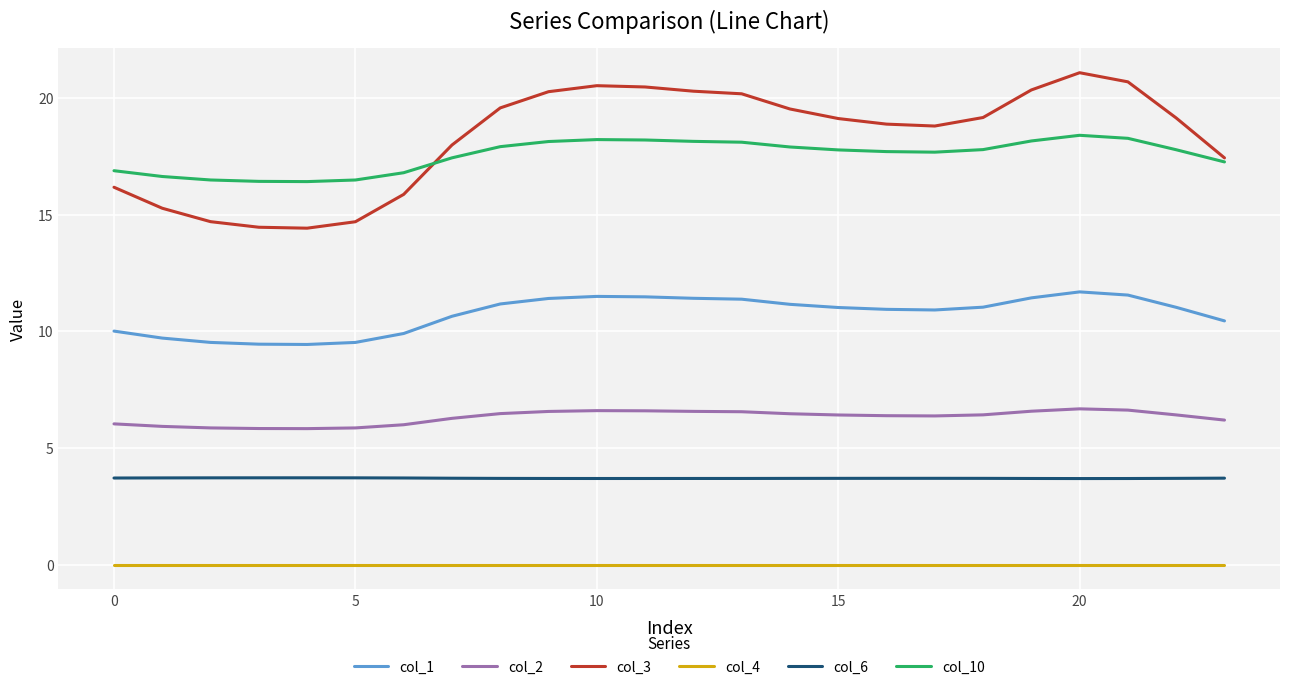

Which series has the widest spread of values?

col_3